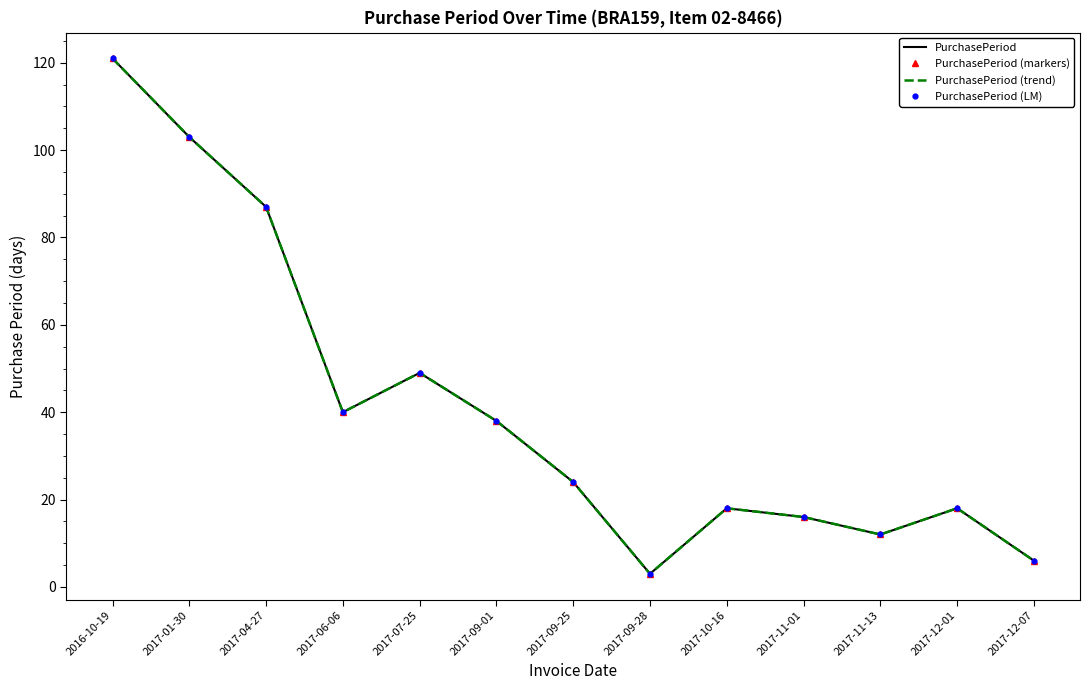

At which label does PurchasePeriod reach its minimum?

2017-09-28